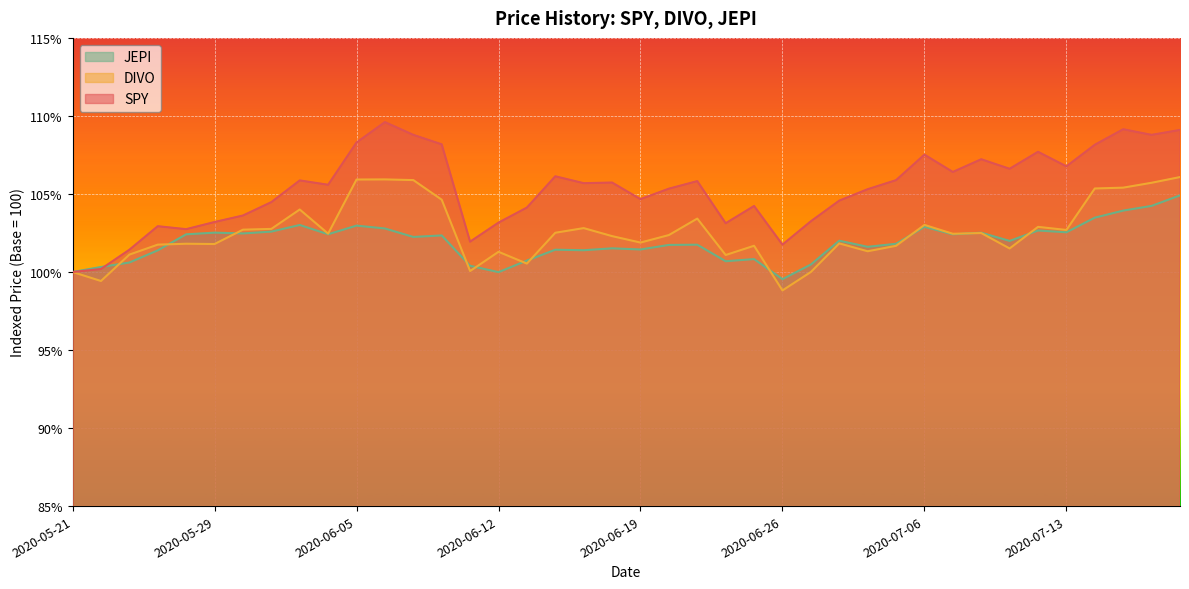

True or false: JEPI and DIVO cross at least once.

True